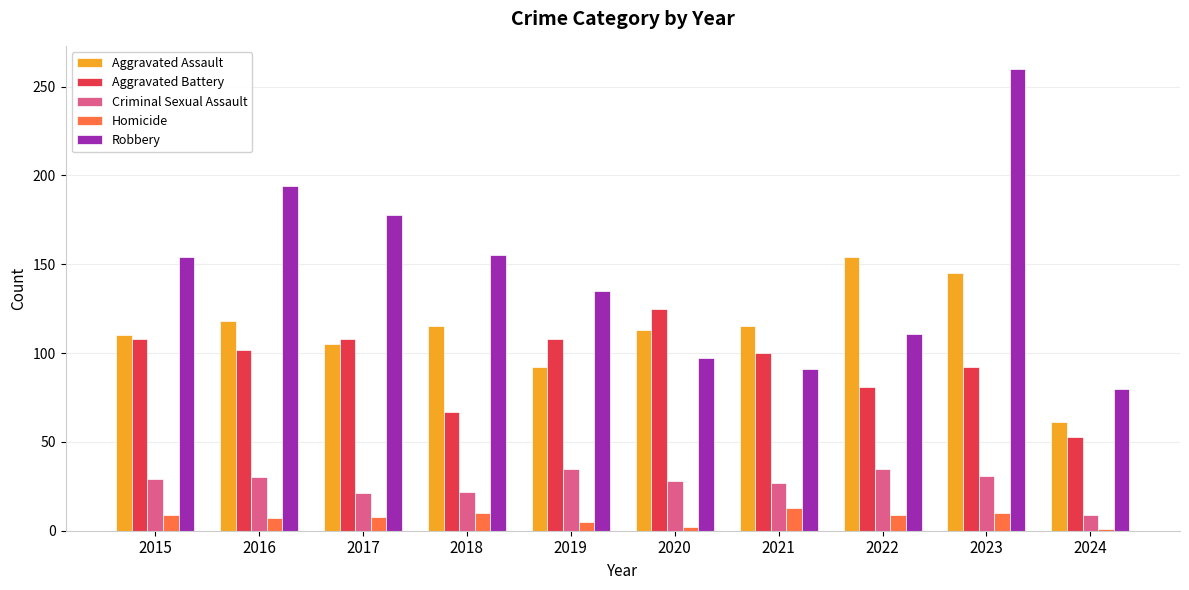

List the series in order of their peak value, highest first.

Robbery, Aggravated Assault, Aggravated Battery, Criminal Sexual Assault, Homicide